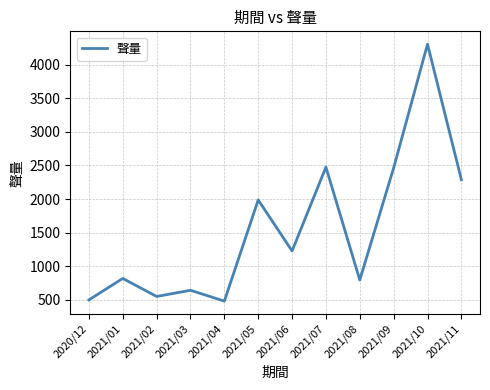

How many distinct data groups are displayed?

1